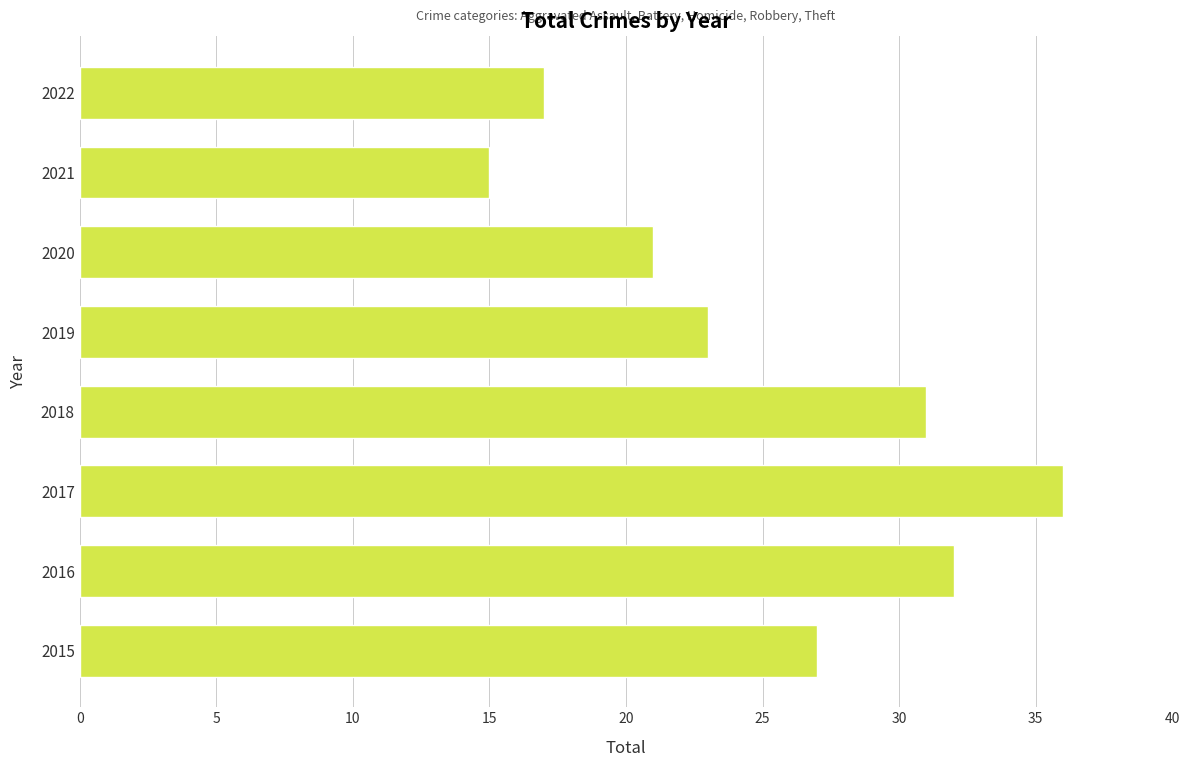

Reading top to bottom, transcribe all the data shown in this chart.

2022=17	2021=15	2020=21	2019=23	2018=31	2017=36	2016=32	2015=27